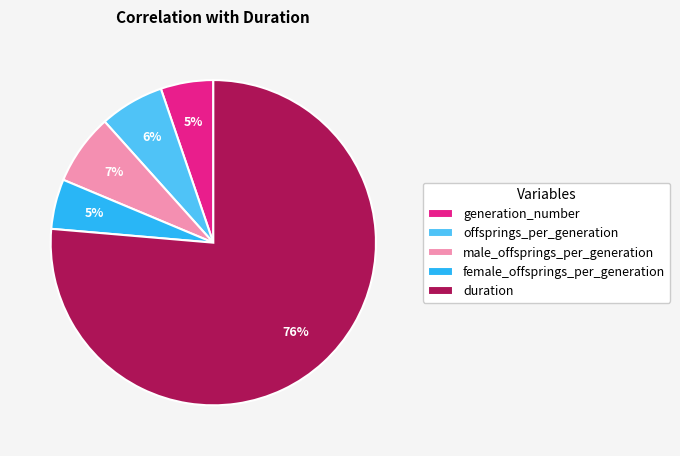

True or false: offsprings_per_generation accounts for 6% of the total.

True